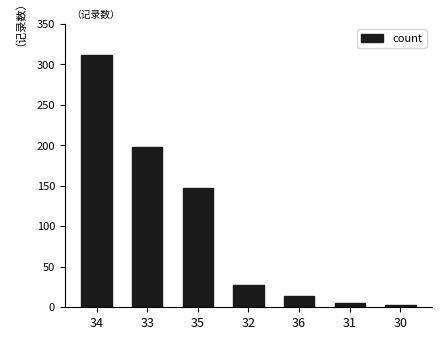

True or false: the data shows 536 at 34.

False